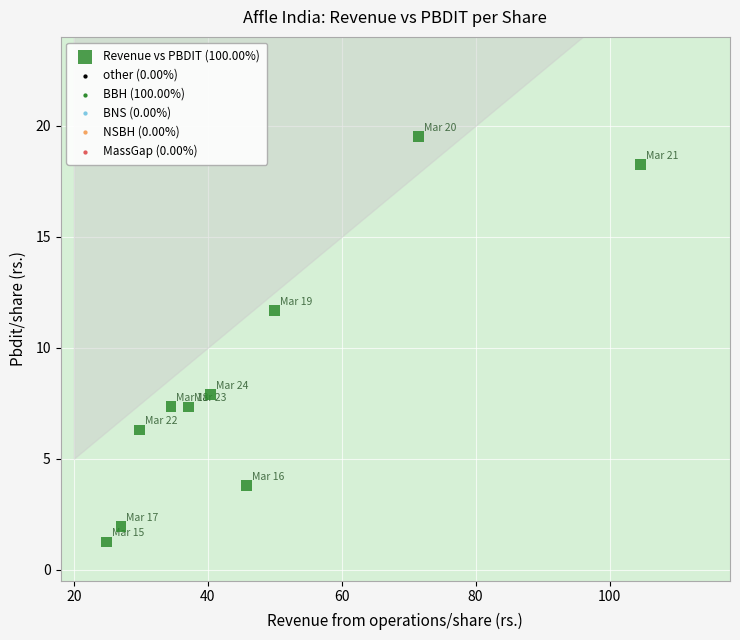

What is the average Y value?

8.5